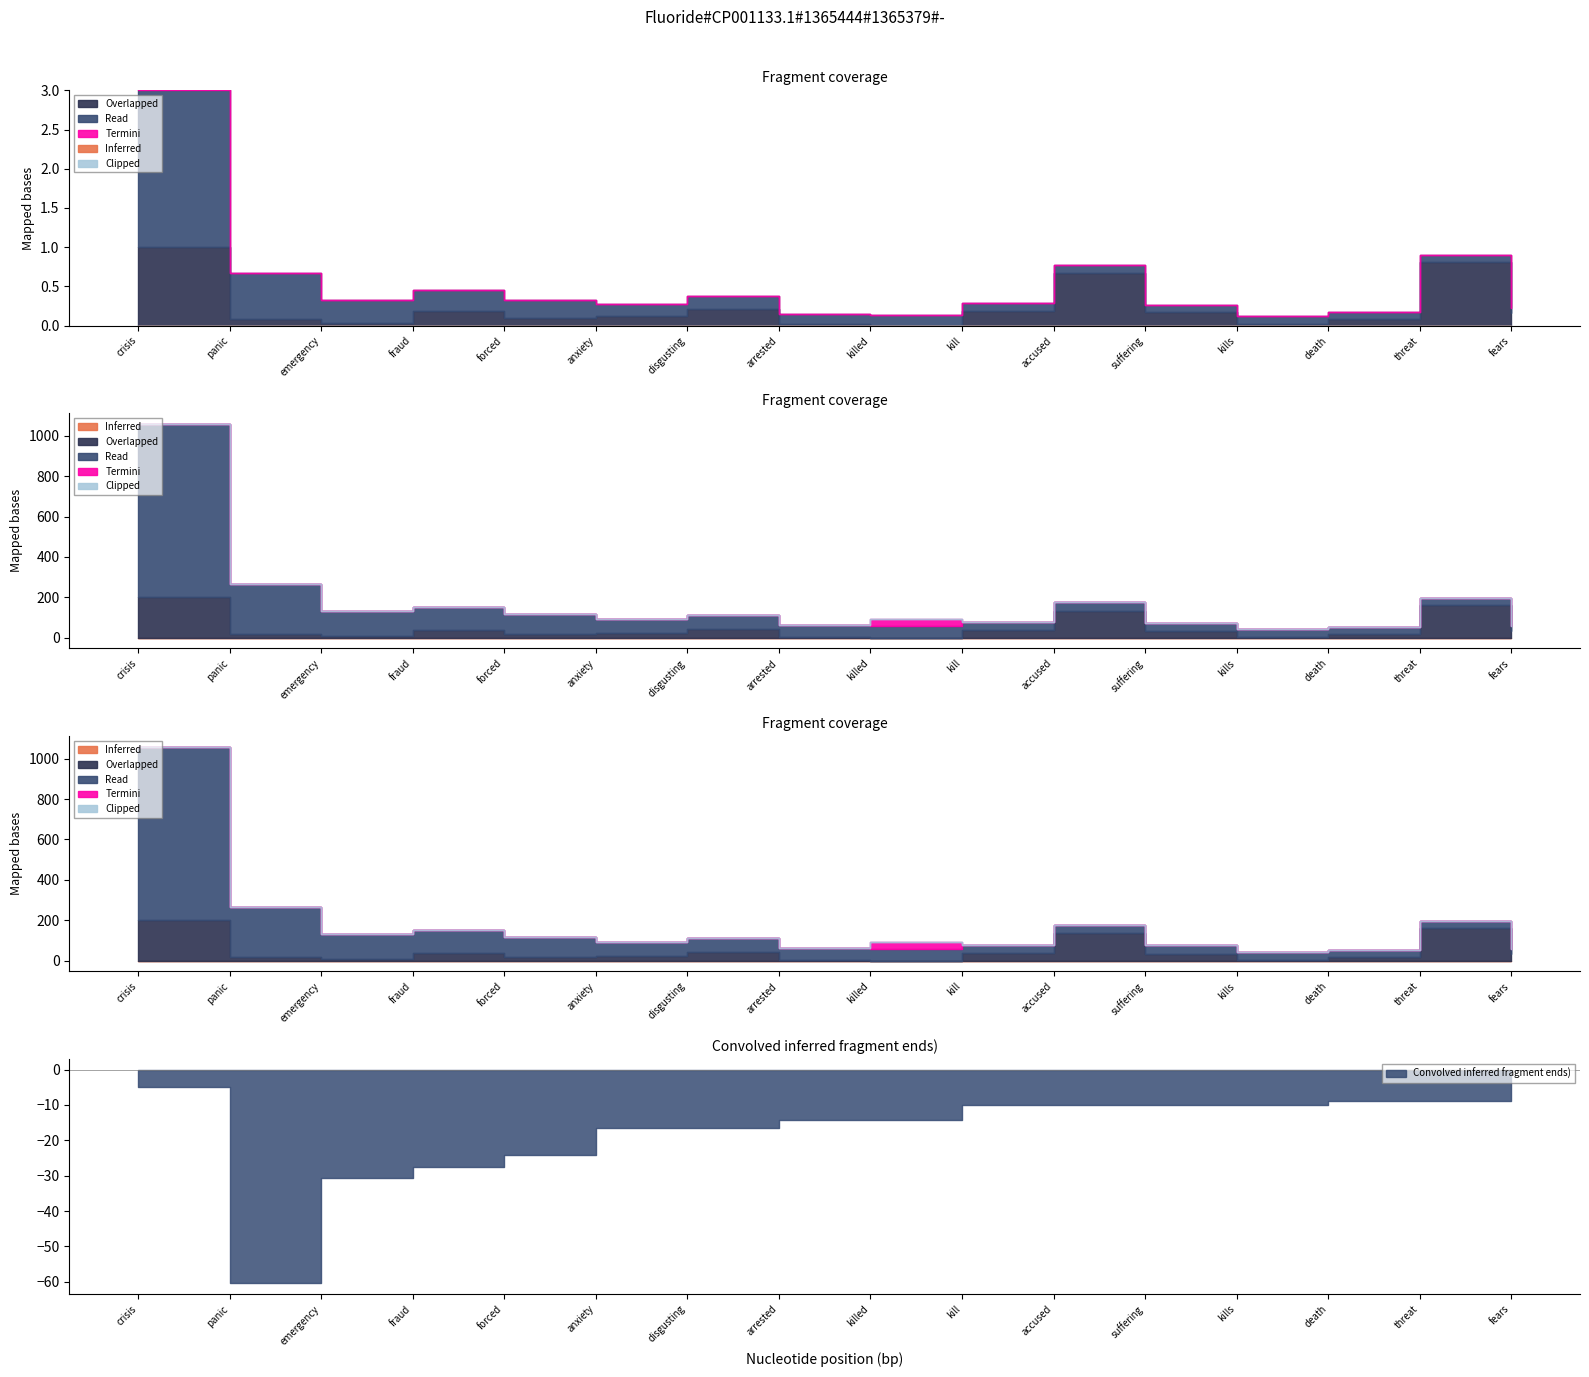

Between disgusting and suffering, which series saw the biggest shift?

Inferred